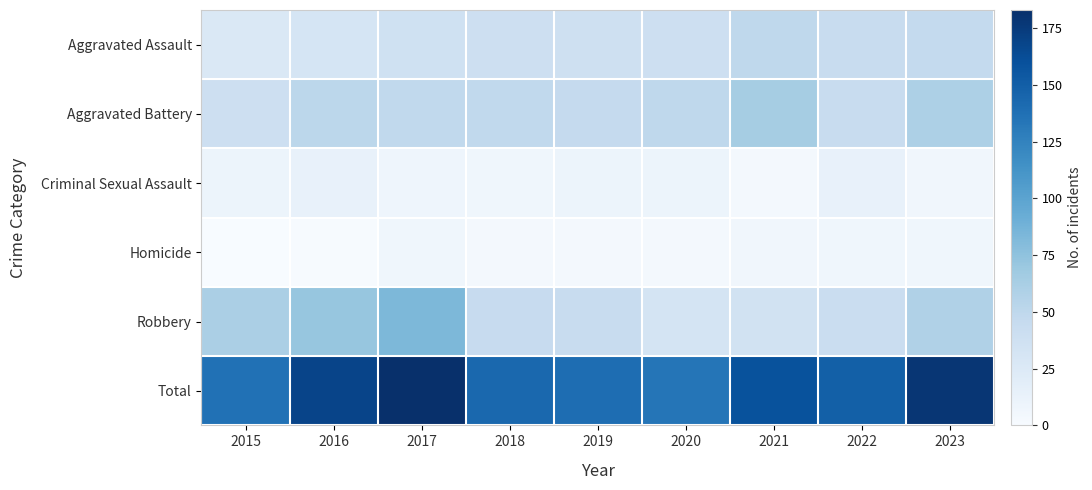

What is the maximum value shown in the chart?

183